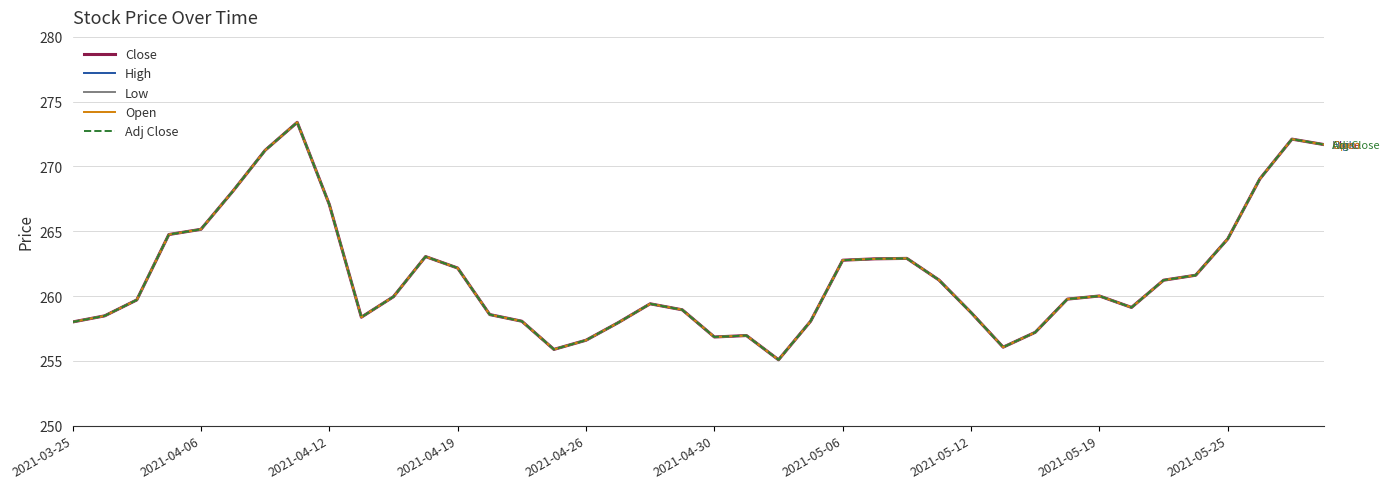

Does the chart display data point markers on the line(s)?

No